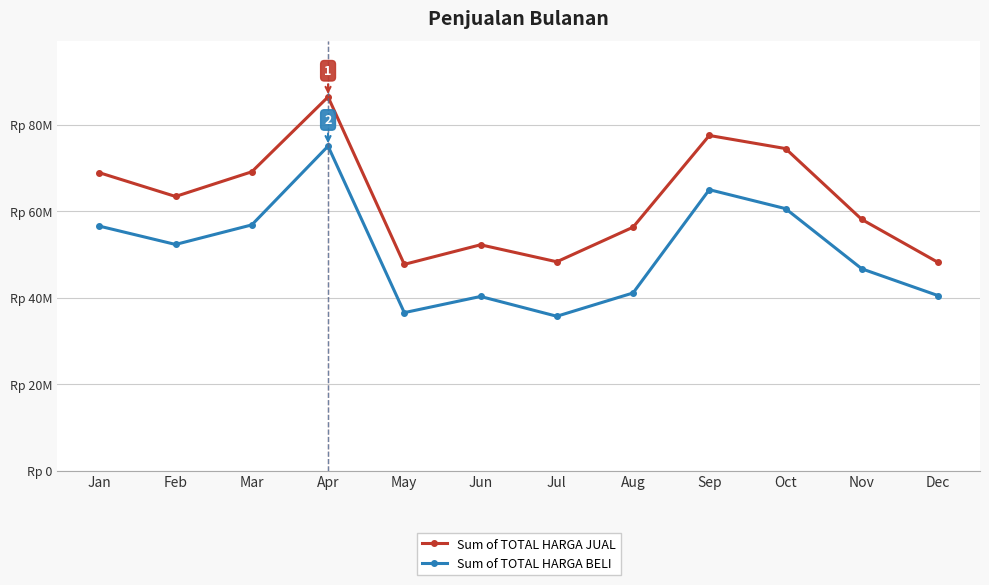

Rank the series at Dec from lowest to highest value.

Sum of TOTAL HARGA BELI, Sum of TOTAL HARGA JUAL